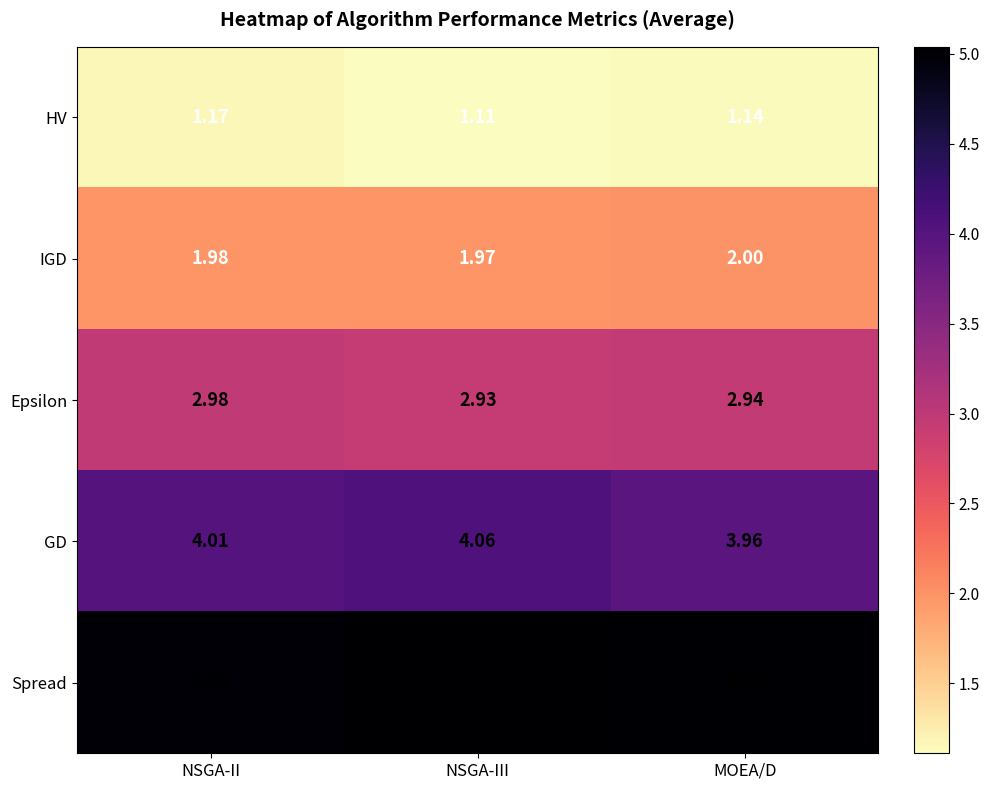

Between NSGA-III and MOEA/D, which series saw the biggest shift?

GD